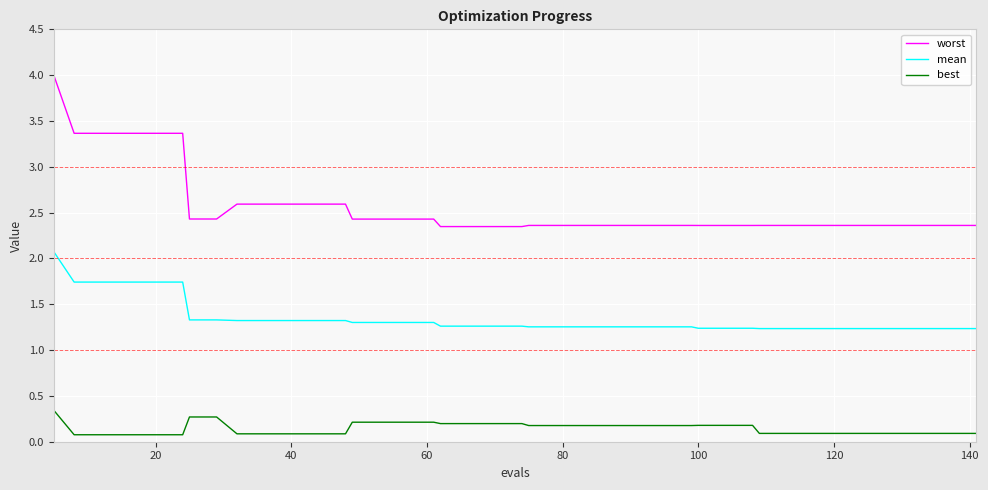

True or false: best and worst intersect in this chart.

False